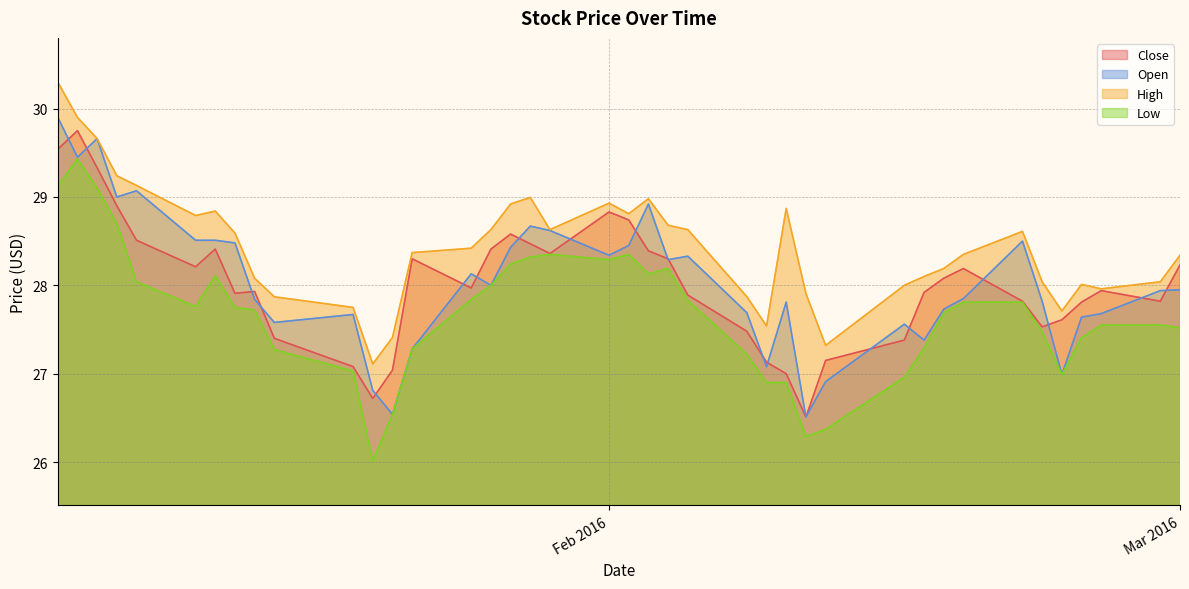

Is the value of Close at 2016-02-29 greater than the value of Low at 2016-02-26?

Yes